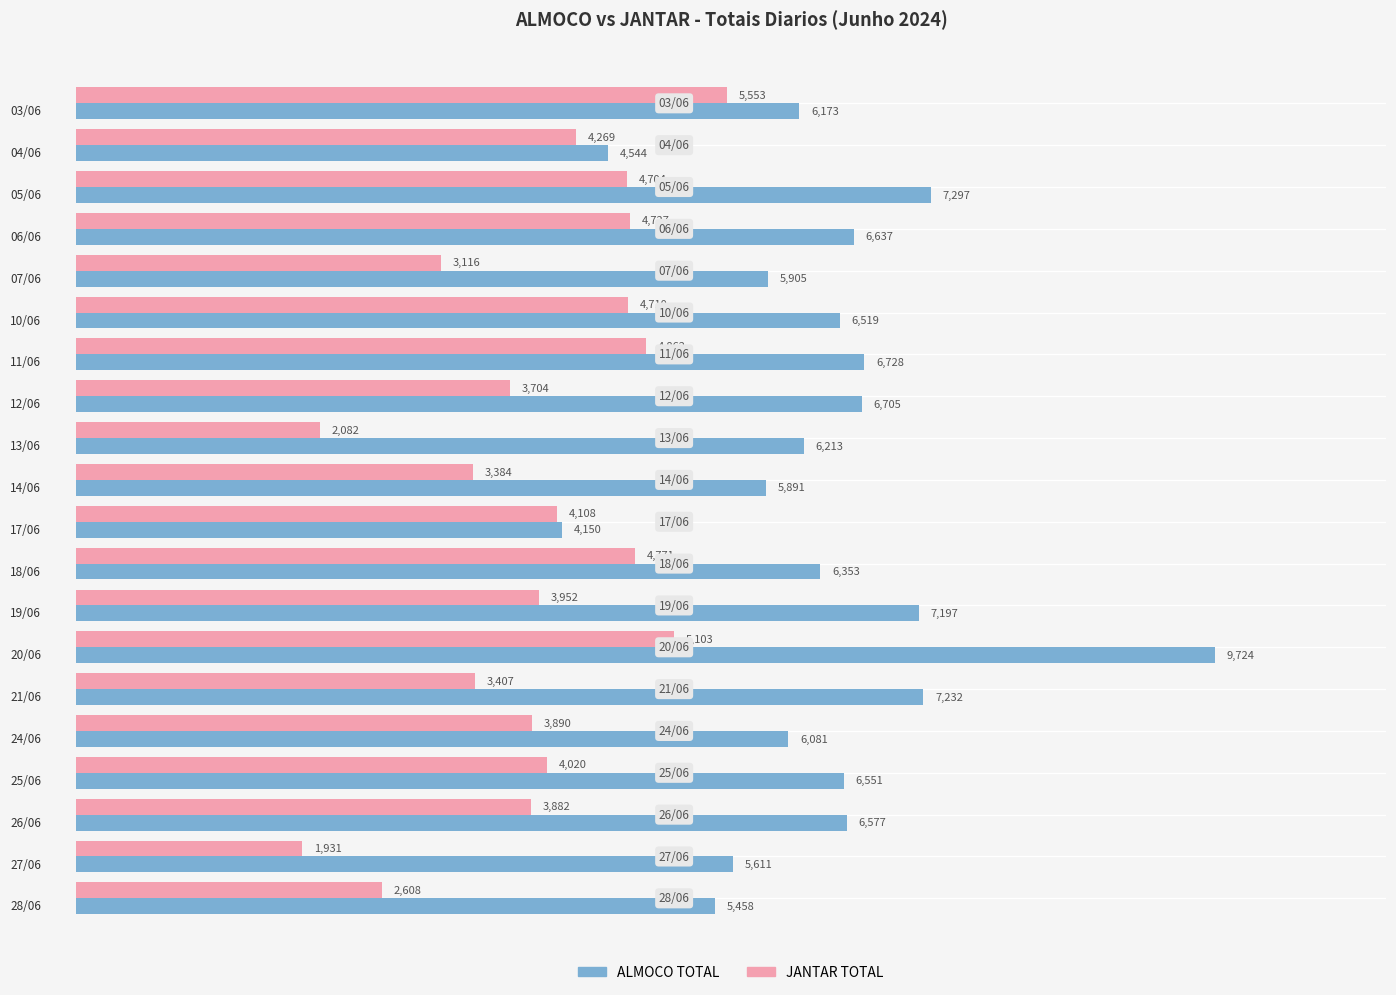

List the series in order of their overall mean, highest first.

ALMOCO TOTAL, JANTAR TOTAL